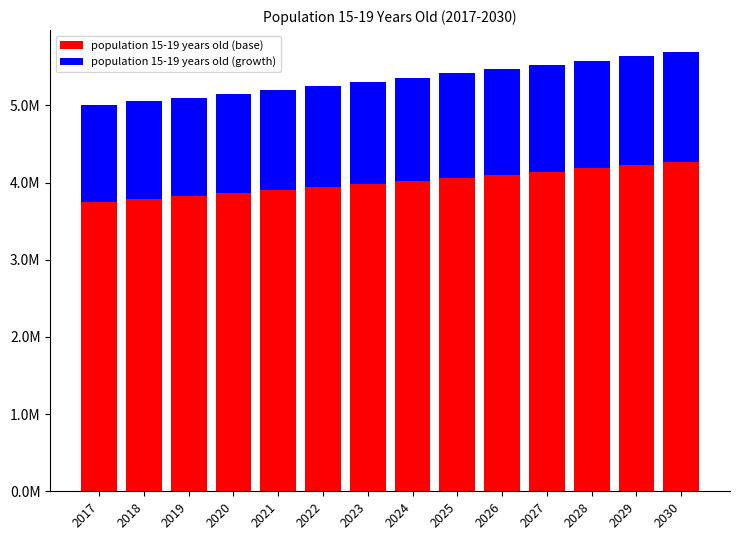

What are all the series names shown in the legend?

population 15-19 years old (base), population 15-19 years old (growth)